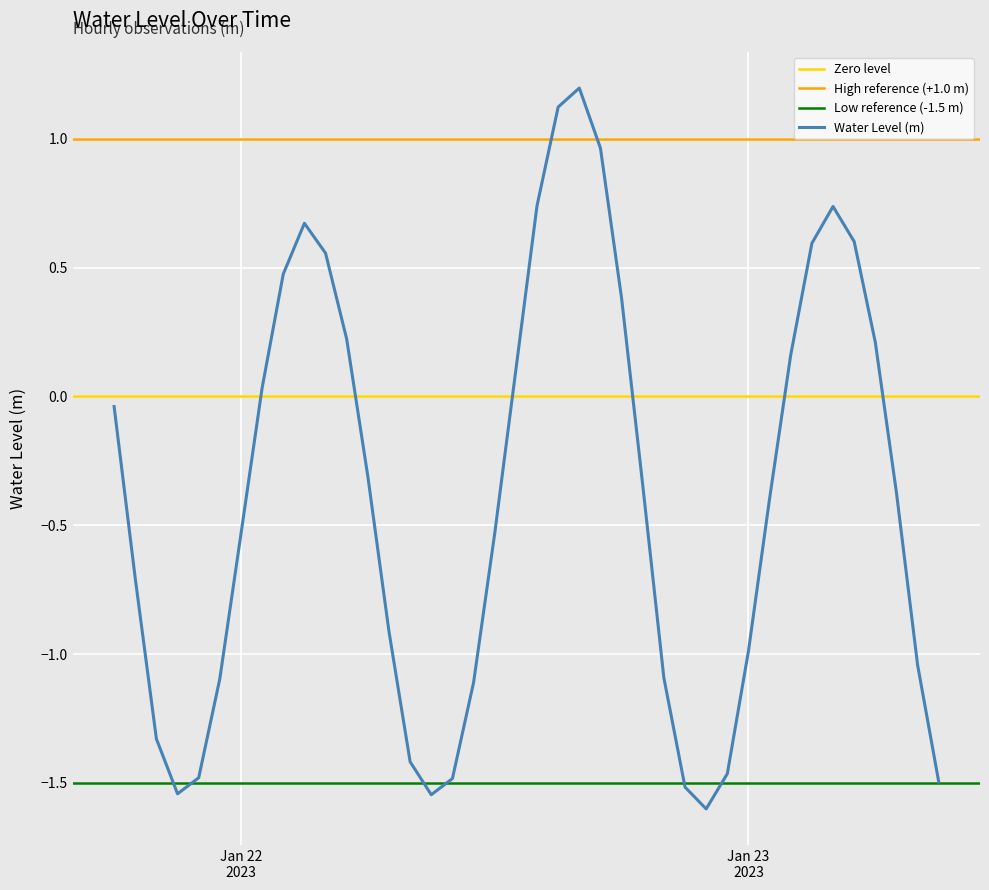

The value at 2023-01-22 02:00:00 is 0.5. True or false?

True